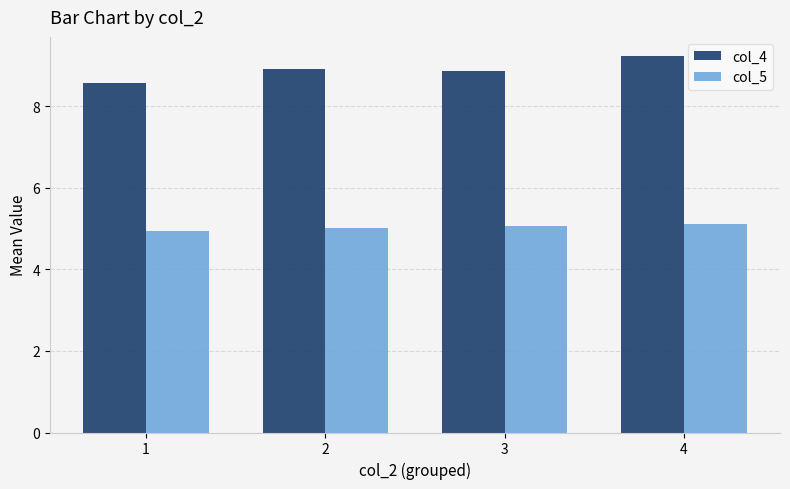

What is the spread (max minus min) of values at 1?

3.6